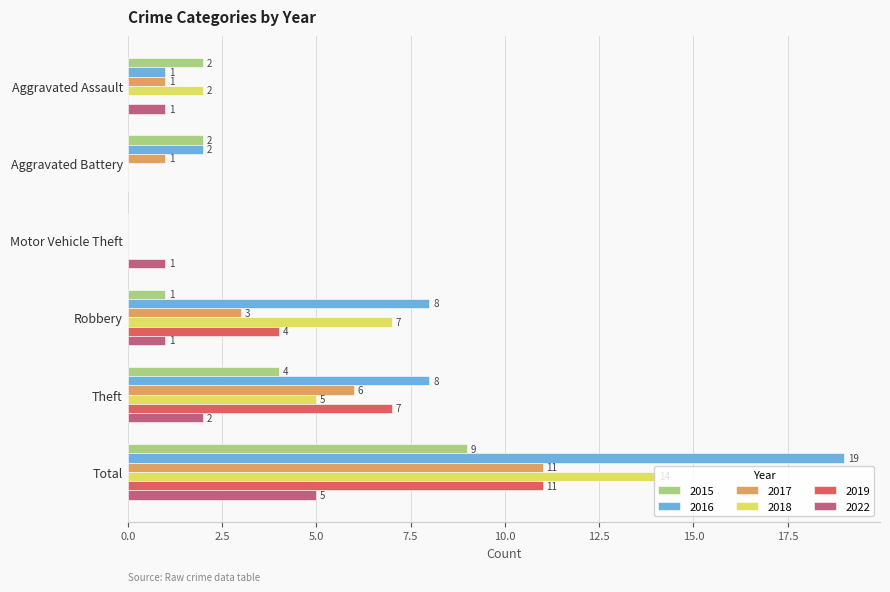

At which category is the sum across all series the highest?

Total